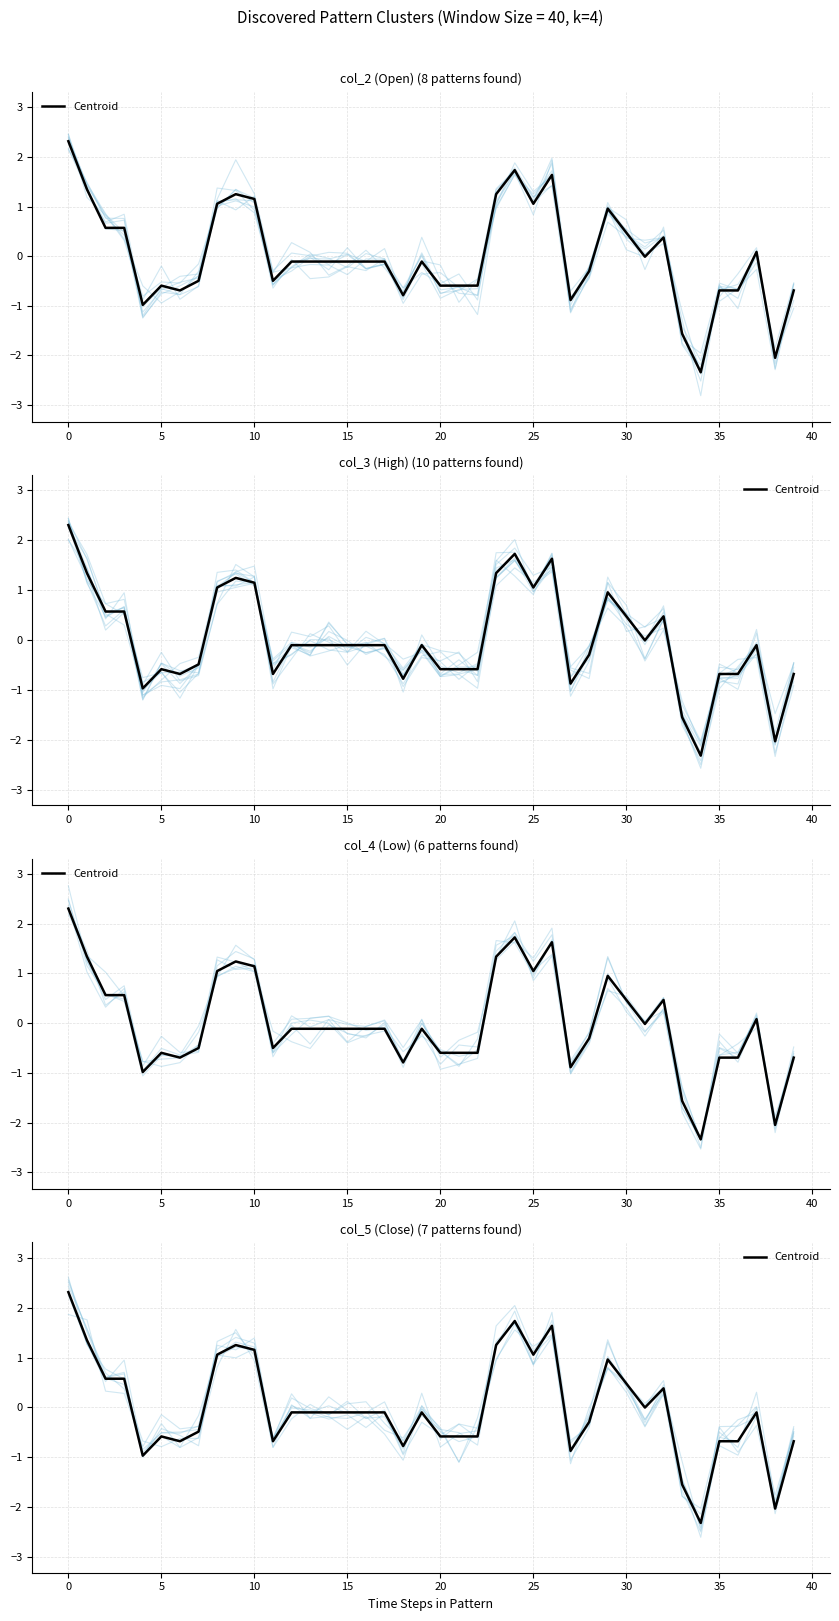

How many categories are shown in the chart?

40